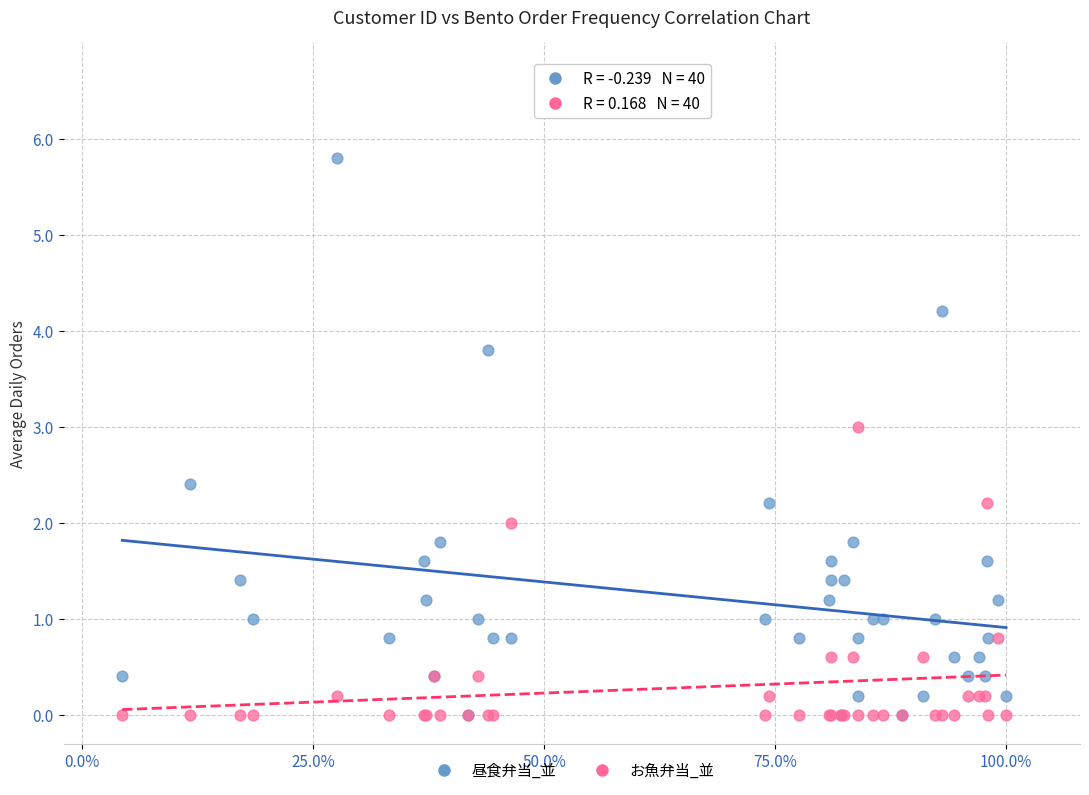

Which series contains the highest Y value?

昼食弁当_並